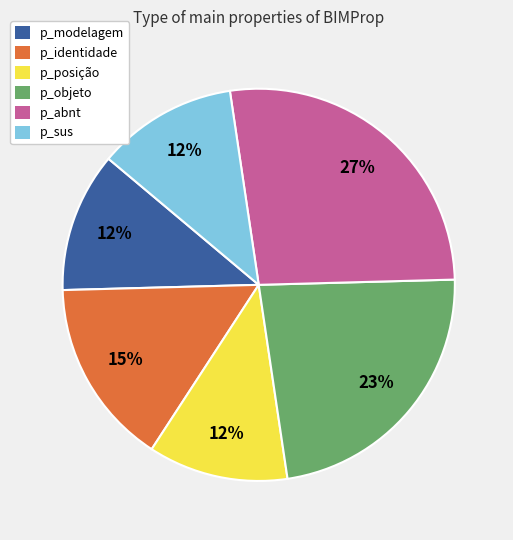

What is the ratio of the value at p_modelagem to the value at p_objeto?

0.5